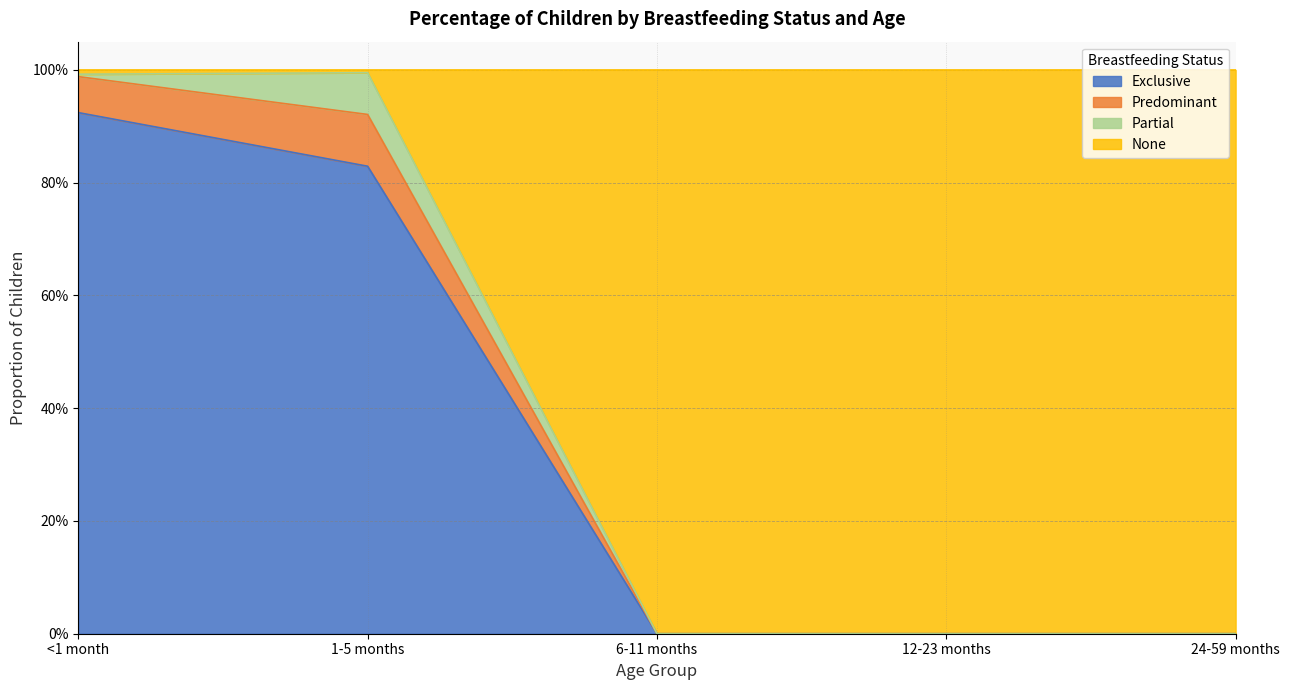

What are all the series names shown in the legend?

Exclusive, Predominant, Partial, None